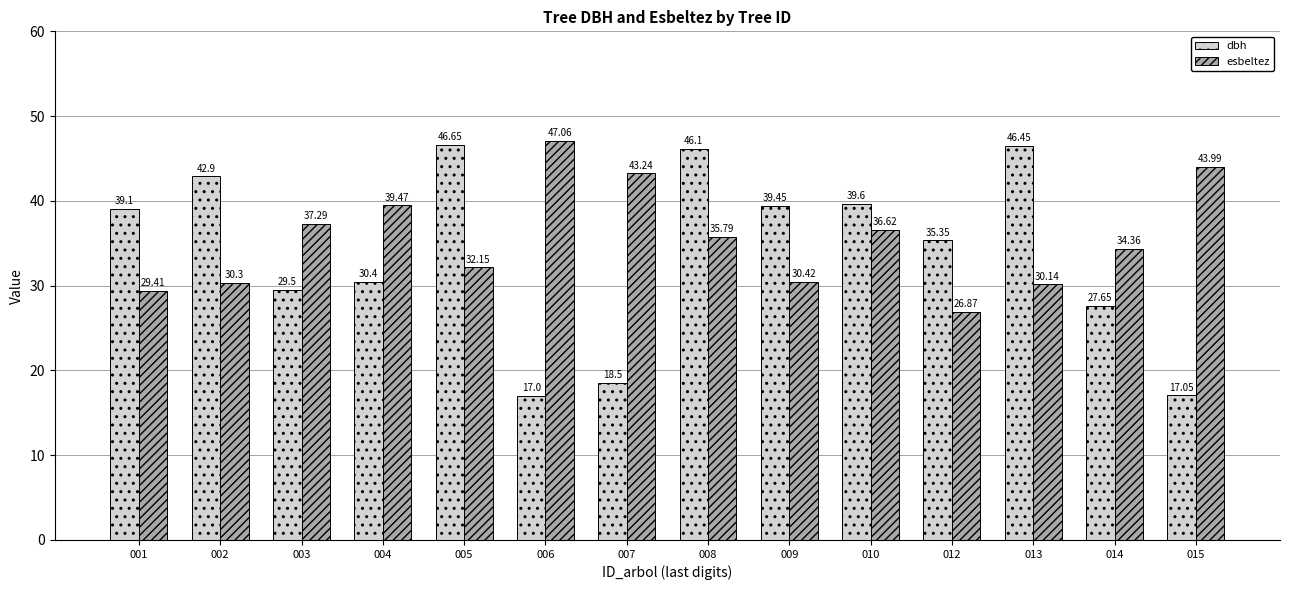

Rank the series by their maximum value, from lowest to highest.

dbh, esbeltez